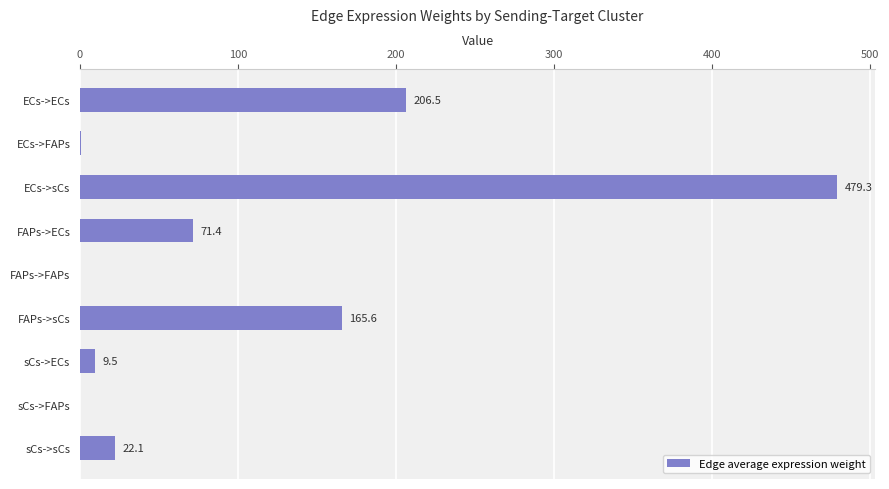

The value at sCs->ECs is 9.5. True or false?

True